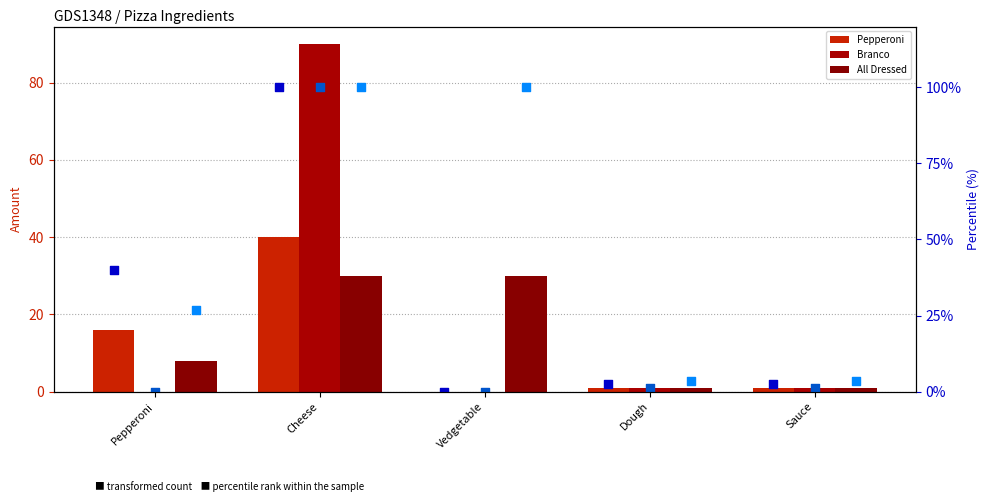

At which category is the sum across all series the highest?

Cheese